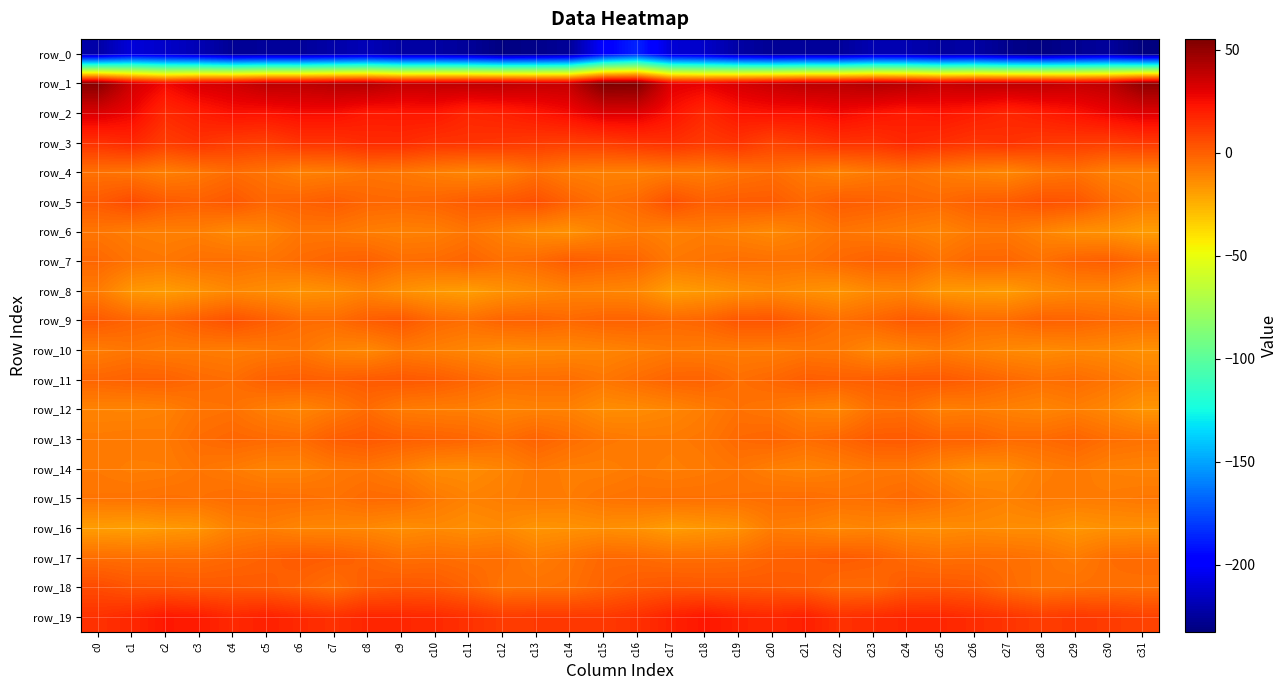

Which has a higher value, c22 or c17?

c17